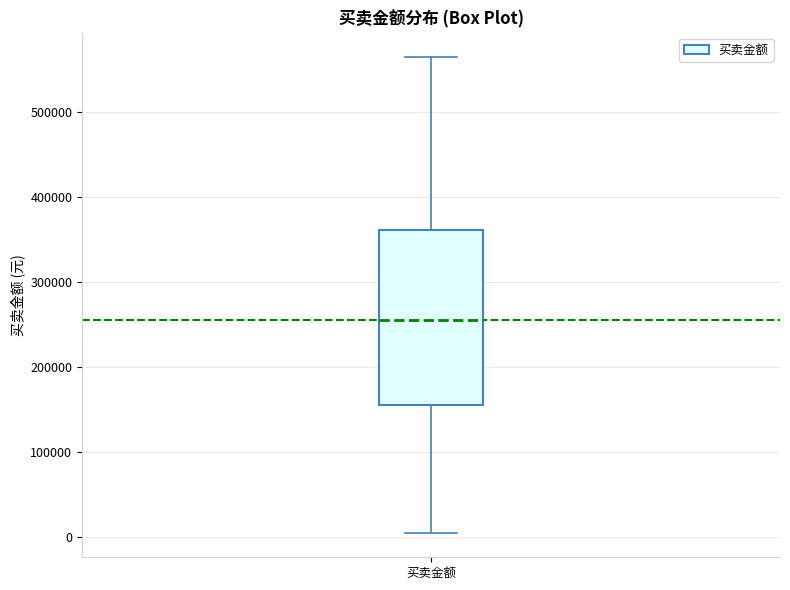

Read this box plot against the y-axis: the position of the median line, the range covered by the box, and the ends of both whiskers. The values are not printed on the chart, so give them approximately, as read against the axis.

median 250000, box 150000 to 360000, whiskers 0 to 560000